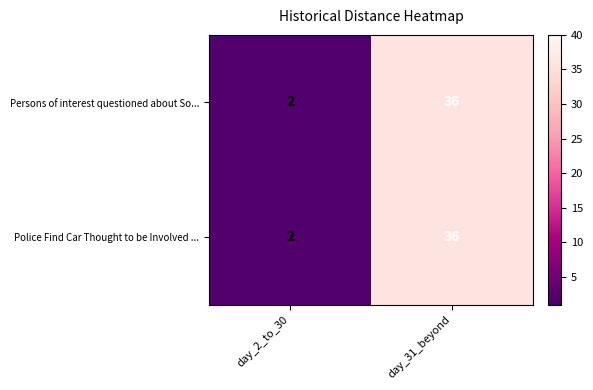

True or false: Persons of interest questioned about So... has a value of 2 at day_2_to_30.

True